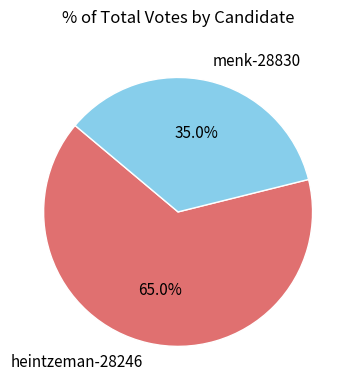

Combined, do menk-28830 and heintzeman-28246 account for over 50%?

Yes